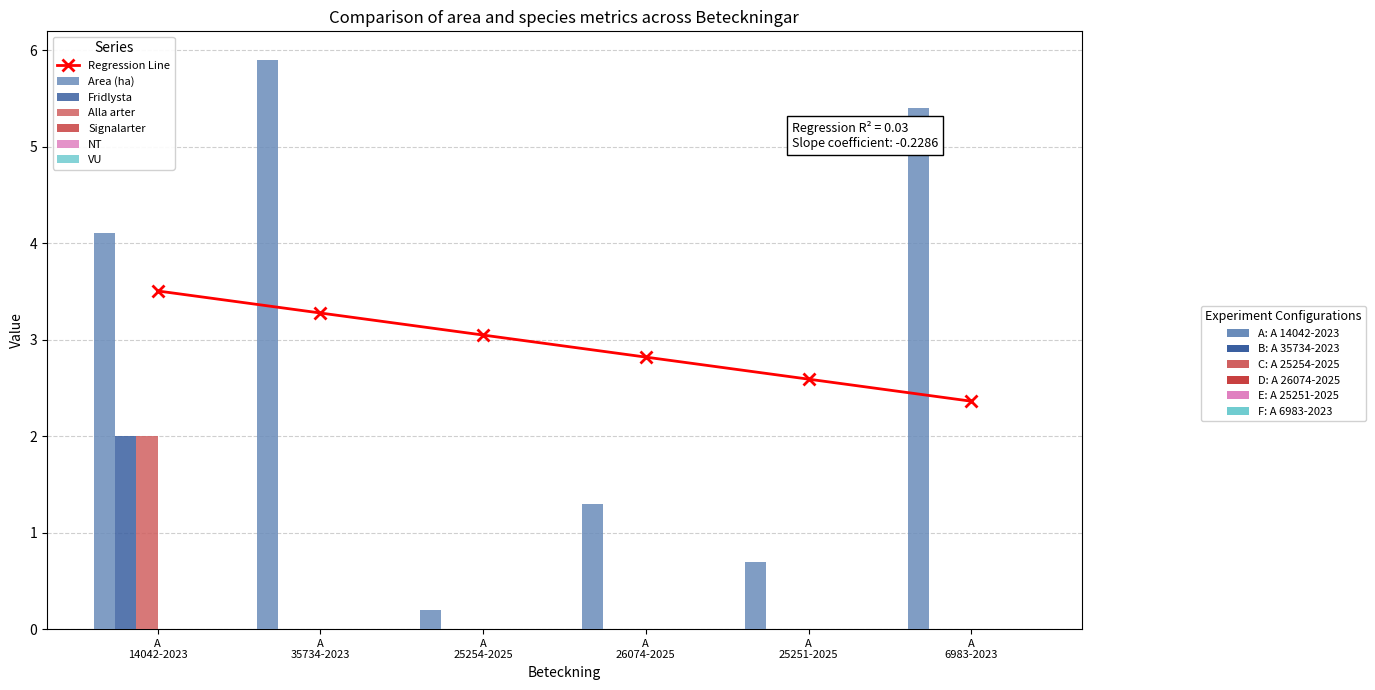

List the labels in order of Alla arter value, largest first.

A 14042-2023, A 35734-2023, A 25254-2025, A 26074-2025, A 25251-2025, A 6983-2023